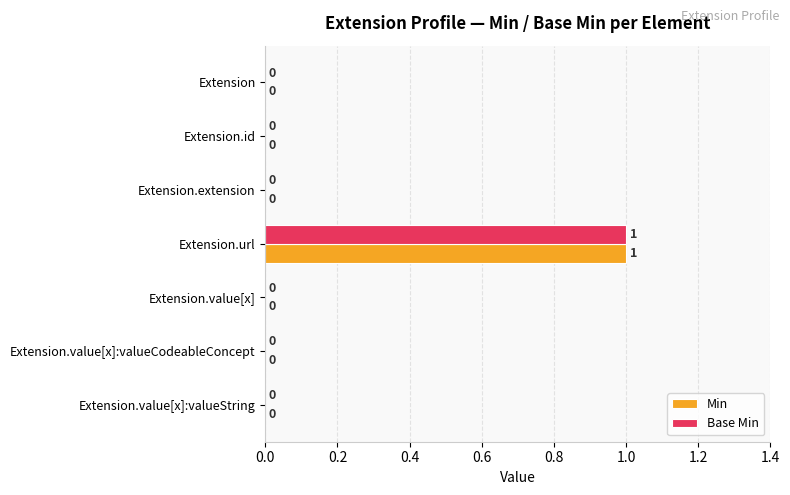

The Min series shows 0 at Extension.extension. True or false?

True